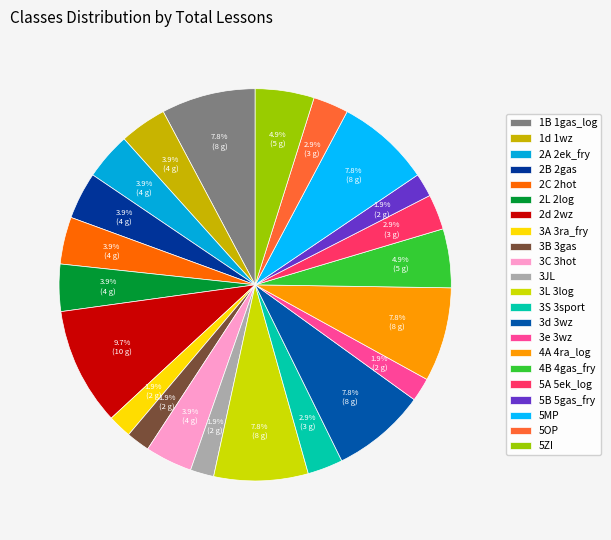

To the nearest percent, what is the difference between the largest and smallest slice percentages?

8%